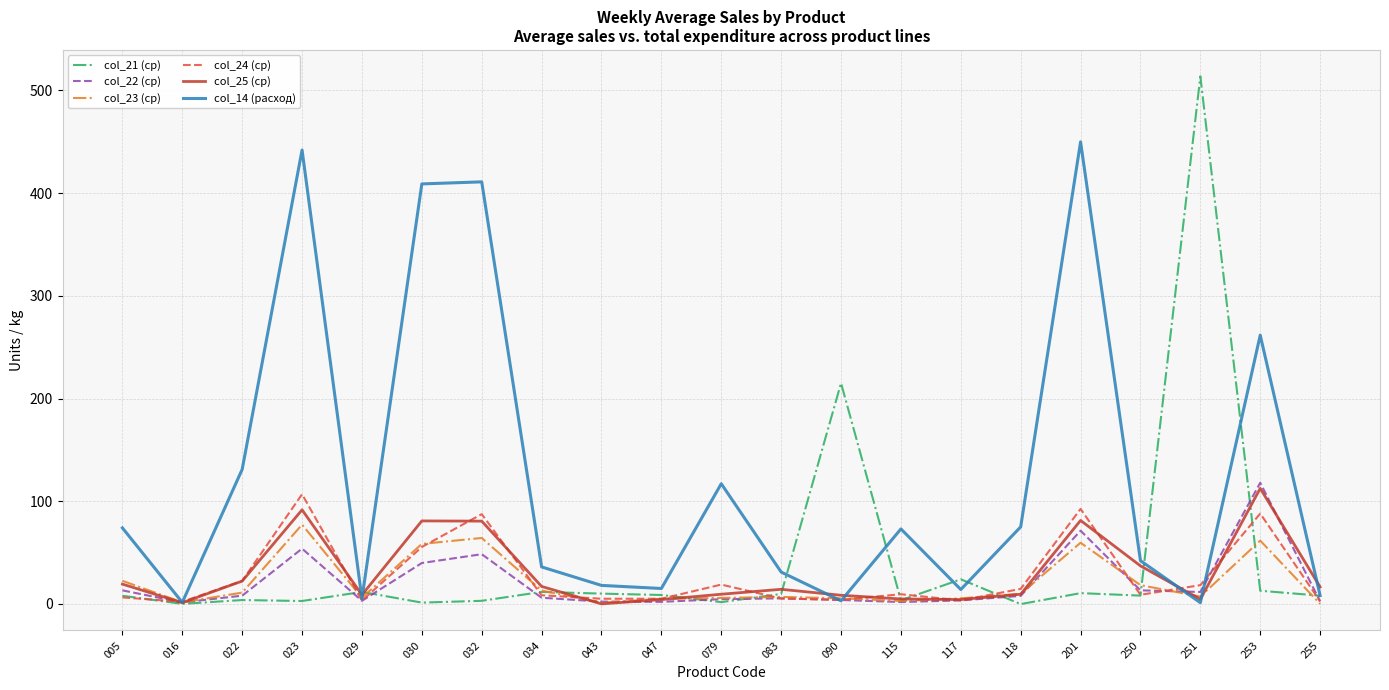

Which series has the widest spread of values?

col_21 (ср)